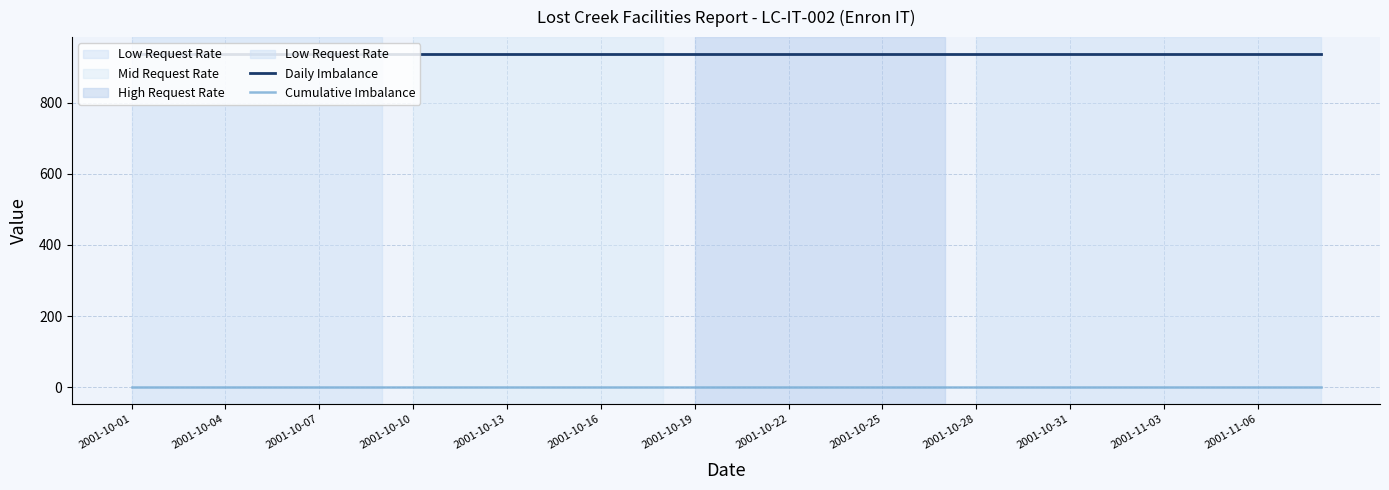

List the series in order of their peak value, lowest first.

Cumulative Imbalance, Daily Imbalance